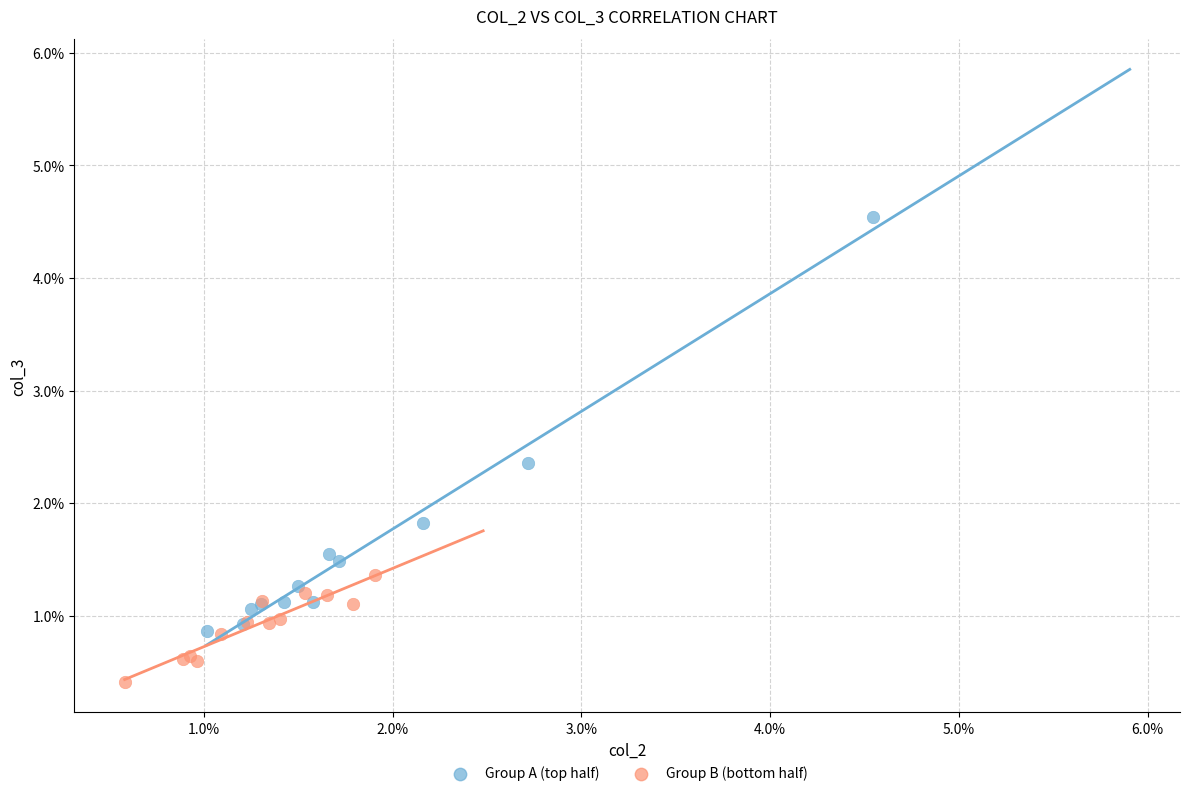

What are all the series names shown in the legend?

Group A (top half), Group B (bottom half)